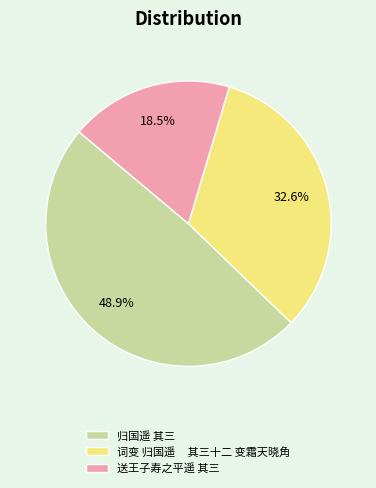

Approximately how many times larger is the value at 归国遥 其三 compared to 词变 归国遥 其三十二 变霜天晓角?

1.5